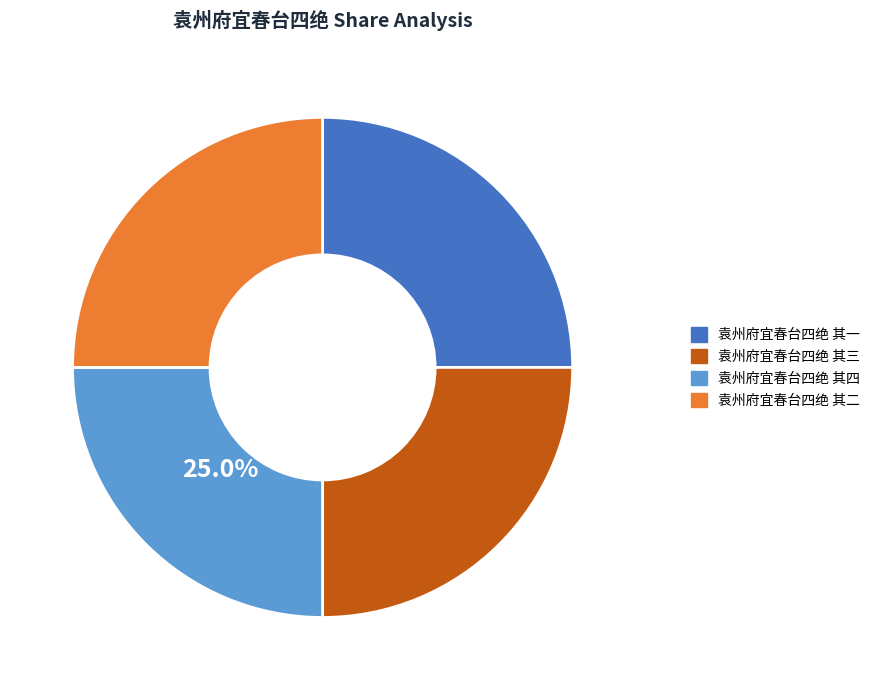

What is the ratio of the value at 袁州府宜春台四绝 其一 to the value at 袁州府宜春台四绝 其二?

1.0